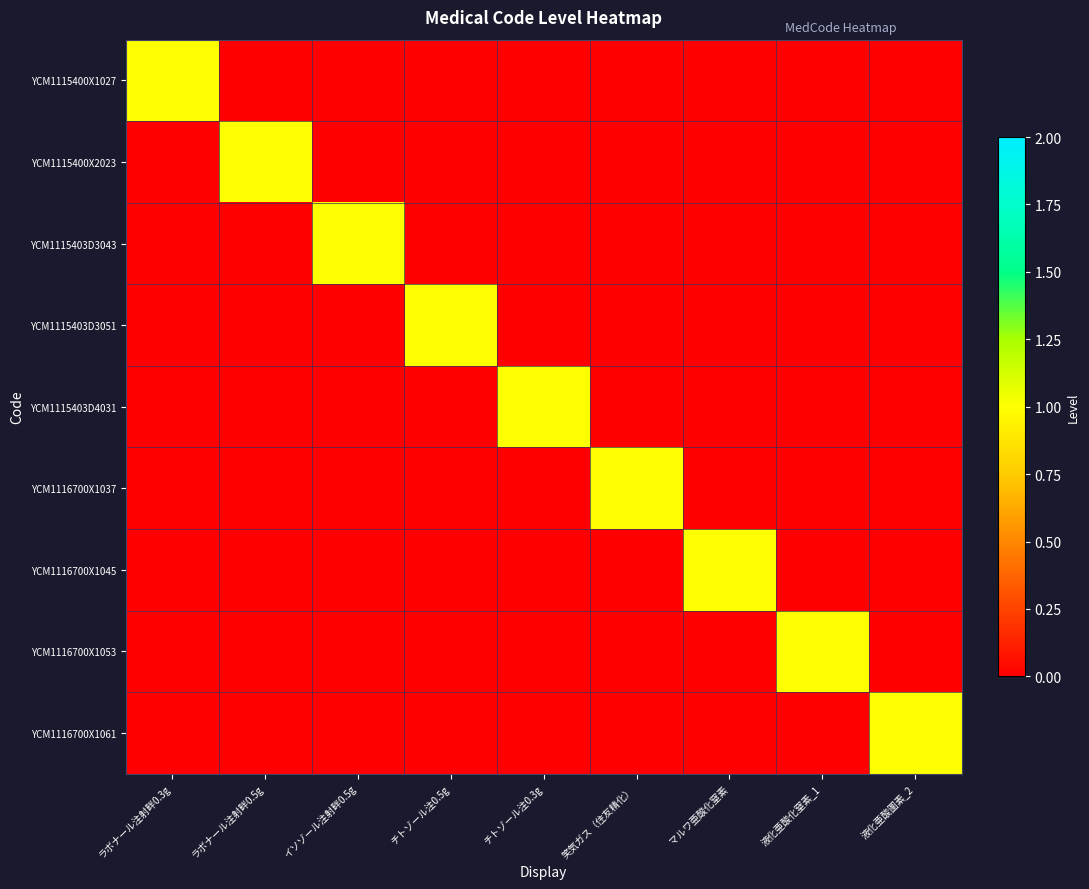

Reading right to left, transcribe all the data shown in this chart.

YCM1115400X1027: 液化亜酸圖素_2=0	液化亜酸化窒素_1=0	マルワ亜酸化窒素=0	笑気ガス（住友精化）=0	チトゾール注0.3g=0	チトゾール注0.5g=0	イソゾール注射畔0.5g=0	ラボナール注射畔0.5g=0	ラボナール注射畔0.3g=1
YCM1115400X2023: 液化亜酸圖素_2=0	液化亜酸化窒素_1=0	マルワ亜酸化窒素=0	笑気ガス（住友精化）=0	チトゾール注0.3g=0	チトゾール注0.5g=0	イソゾール注射畔0.5g=0	ラボナール注射畔0.5g=1	ラボナール注射畔0.3g=0
YCM1115403D3043: 液化亜酸圖素_2=0	液化亜酸化窒素_1=0	マルワ亜酸化窒素=0	笑気ガス（住友精化）=0	チトゾール注0.3g=0	チトゾール注0.5g=0	イソゾール注射畔0.5g=1	ラボナール注射畔0.5g=0	ラボナール注射畔0.3g=0
YCM1115403D3051: 液化亜酸圖素_2=0	液化亜酸化窒素_1=0	マルワ亜酸化窒素=0	笑気ガス（住友精化）=0	チトゾール注0.3g=0	チトゾール注0.5g=1	イソゾール注射畔0.5g=0	ラボナール注射畔0.5g=0	ラボナール注射畔0.3g=0
YCM1115403D4031: 液化亜酸圖素_2=0	液化亜酸化窒素_1=0	マルワ亜酸化窒素=0	笑気ガス（住友精化）=0	チトゾール注0.3g=1	チトゾール注0.5g=0	イソゾール注射畔0.5g=0	ラボナール注射畔0.5g=0	ラボナール注射畔0.3g=0
YCM1116700X1037: 液化亜酸圖素_2=0	液化亜酸化窒素_1=0	マルワ亜酸化窒素=0	笑気ガス（住友精化）=1	チトゾール注0.3g=0	チトゾール注0.5g=0	イソゾール注射畔0.5g=0	ラボナール注射畔0.5g=0	ラボナール注射畔0.3g=0
YCM1116700X1045: 液化亜酸圖素_2=0	液化亜酸化窒素_1=0	マルワ亜酸化窒素=1	笑気ガス（住友精化）=0	チトゾール注0.3g=0	チトゾール注0.5g=0	イソゾール注射畔0.5g=0	ラボナール注射畔0.5g=0	ラボナール注射畔0.3g=0
YCM1116700X1053: 液化亜酸圖素_2=0	液化亜酸化窒素_1=1	マルワ亜酸化窒素=0	笑気ガス（住友精化）=0	チトゾール注0.3g=0	チトゾール注0.5g=0	イソゾール注射畔0.5g=0	ラボナール注射畔0.5g=0	ラボナール注射畔0.3g=0
YCM1116700X1061: 液化亜酸圖素_2=1	液化亜酸化窒素_1=0	マルワ亜酸化窒素=0	笑気ガス（住友精化）=0	チトゾール注0.3g=0	チトゾール注0.5g=0	イソゾール注射畔0.5g=0	ラボナール注射畔0.5g=0	ラボナール注射畔0.3g=0